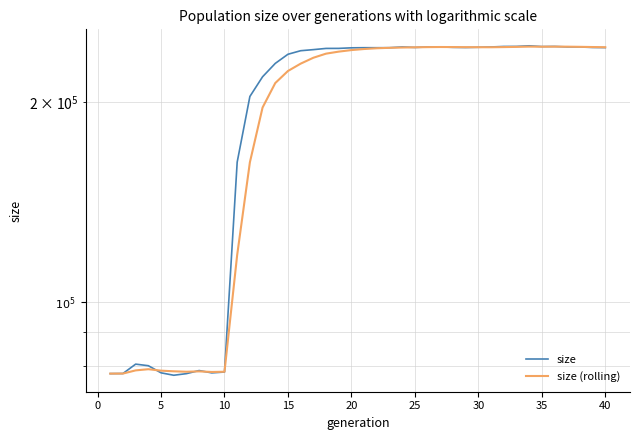

Rank the series by their maximum value, from lowest to highest.

size (rolling), size